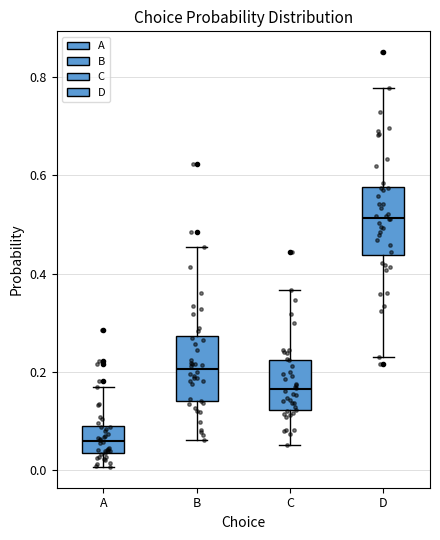

Which box's median line is the lowest?

A